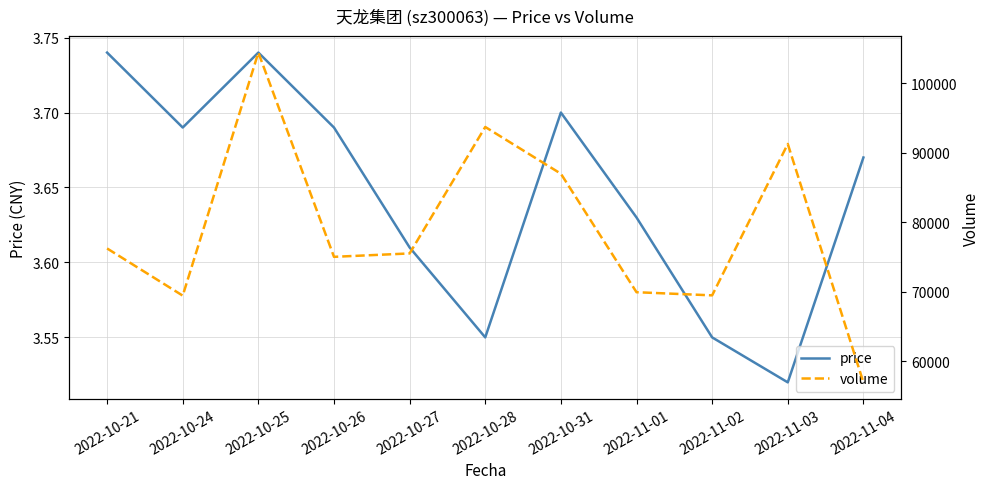

At which label does volume first exceed 75545?

2022-10-21